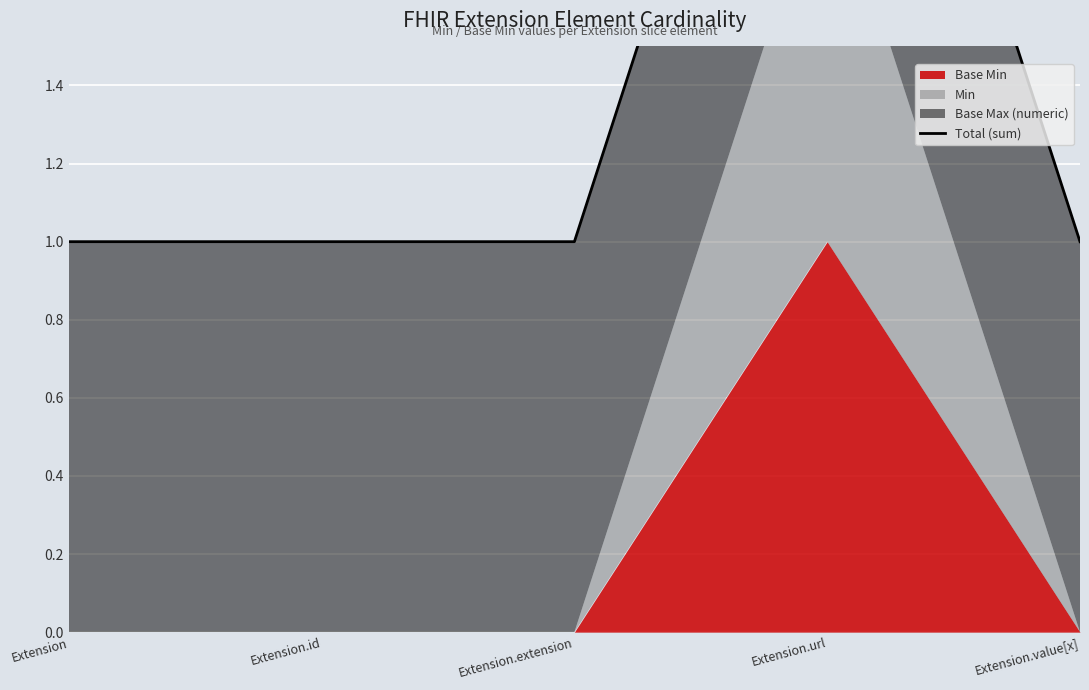

How many lines are shown in the chart?

1